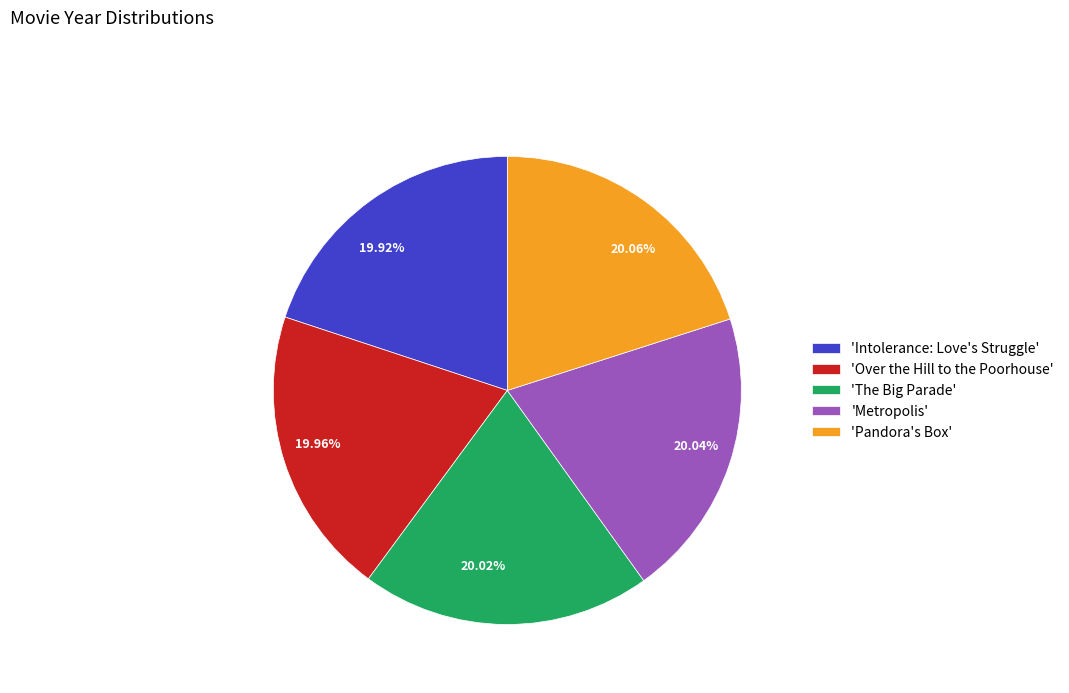

Is there a majority slice in this chart?

No